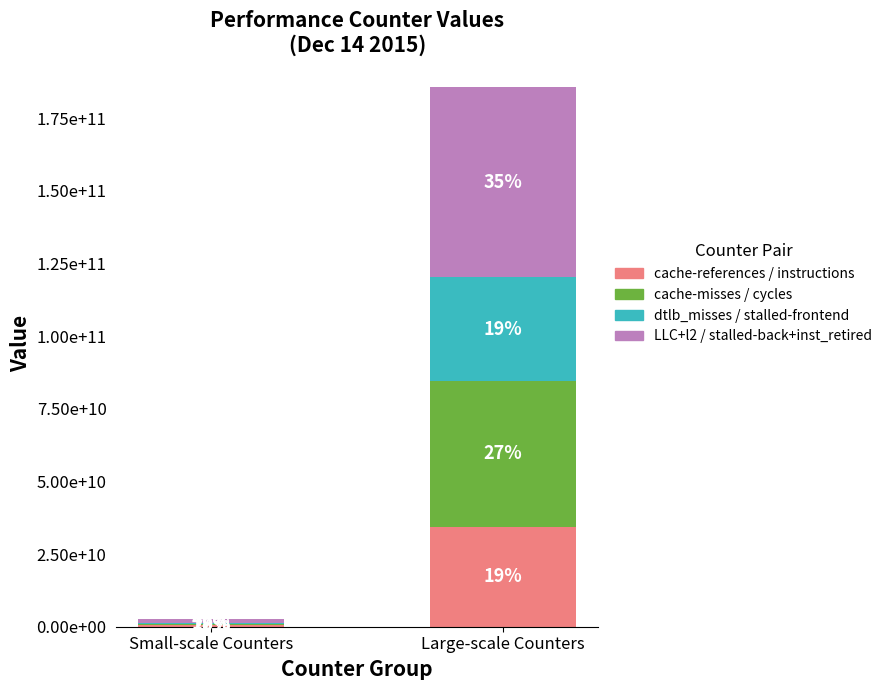

What is the highest value of the cache-references / instructions series?

34490980488